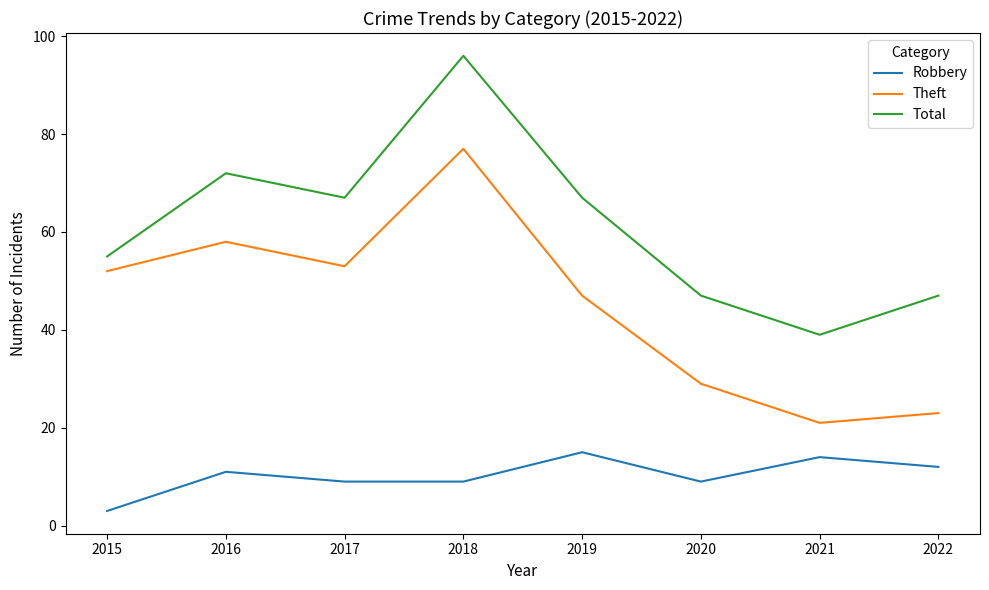

Where is the first local minimum for Theft?

2017